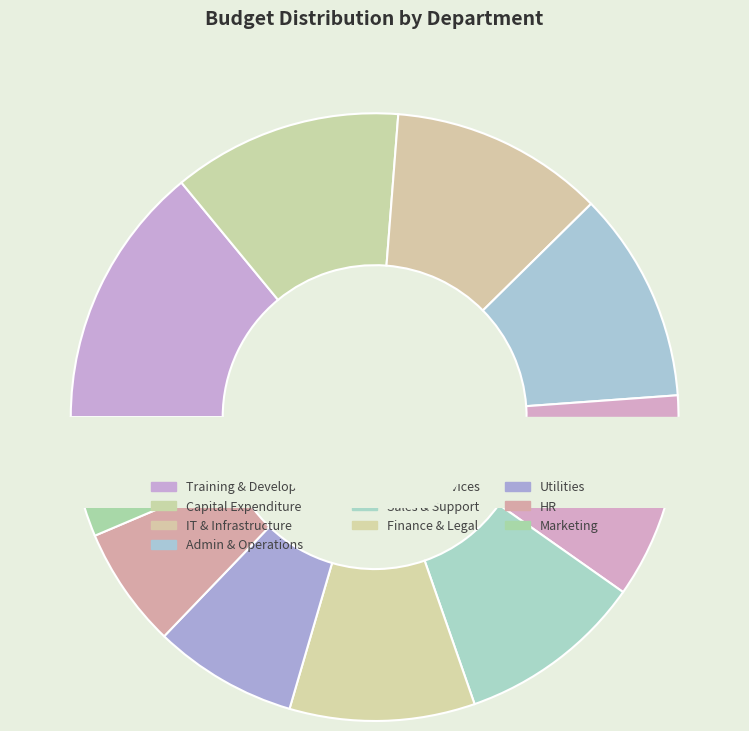

To the nearest percent, what percentage of the pie is Sales & Support?

10%